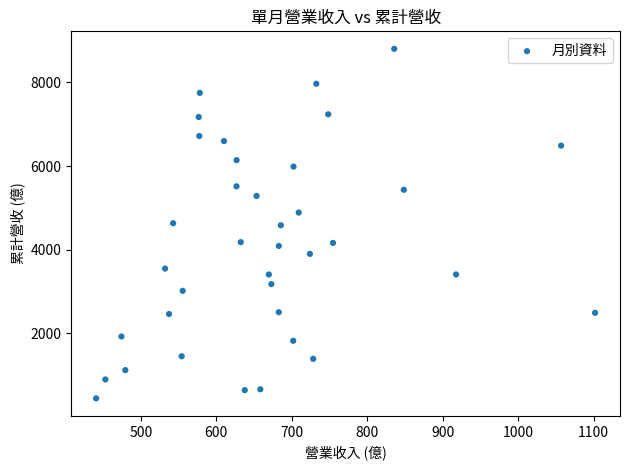

What is the range of Y values (max minus min)?

8365.4